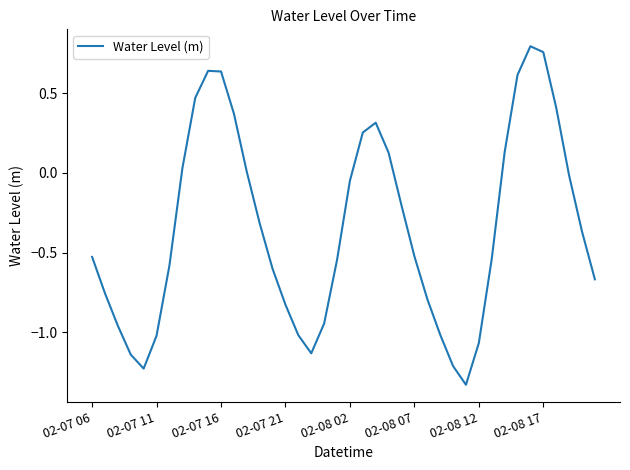

What is the difference between the maximum and minimum values?

2.1